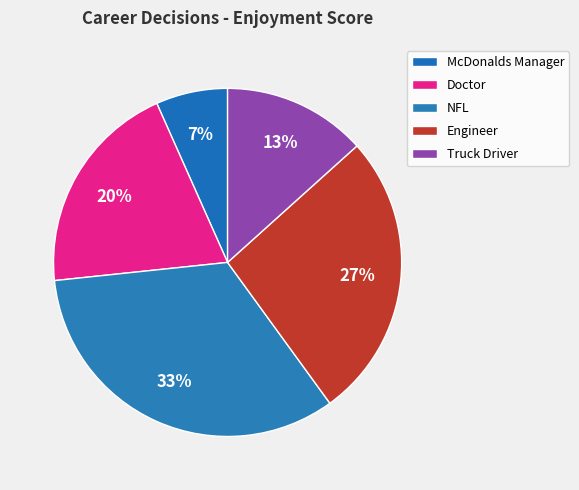

Is the sum of NFL and Engineer greater than half?

Yes